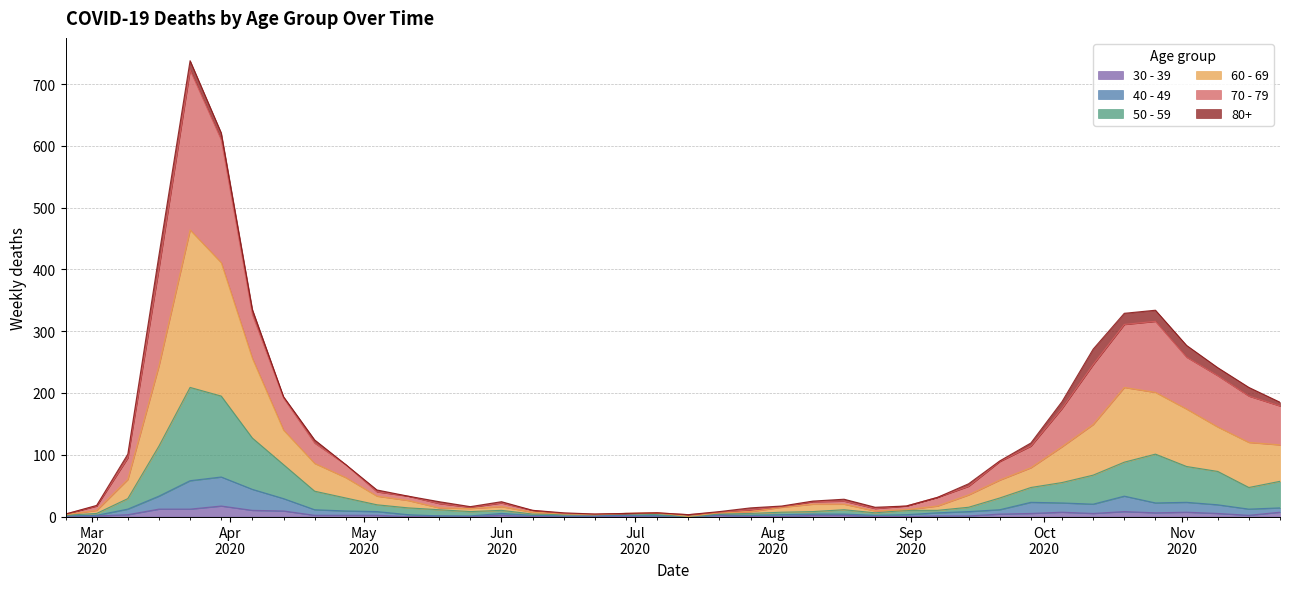

The 70 - 79 series shows 11 at 2020-07-20. True or false?

False